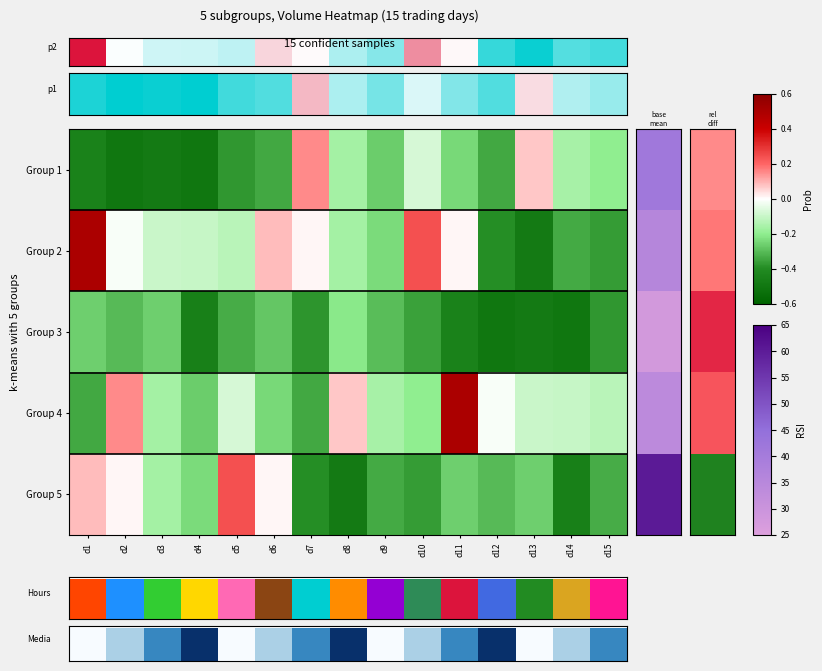

At which label does Group 3 reach its minimum?

d14